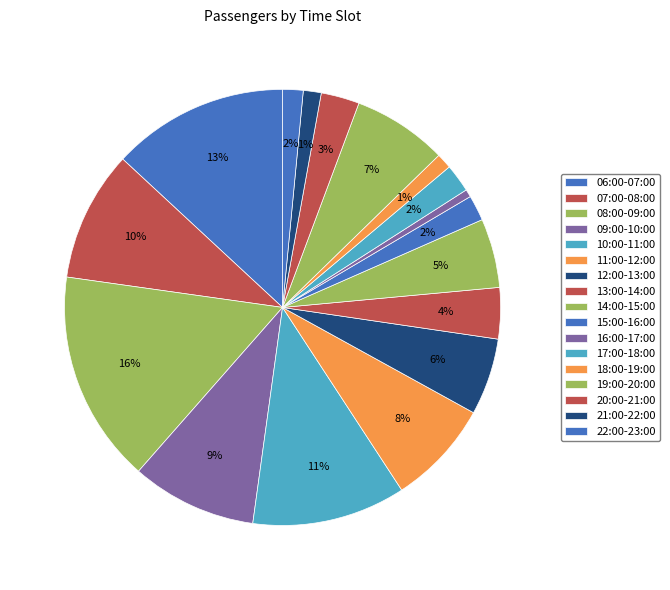

How many slices are in this pie chart?

17